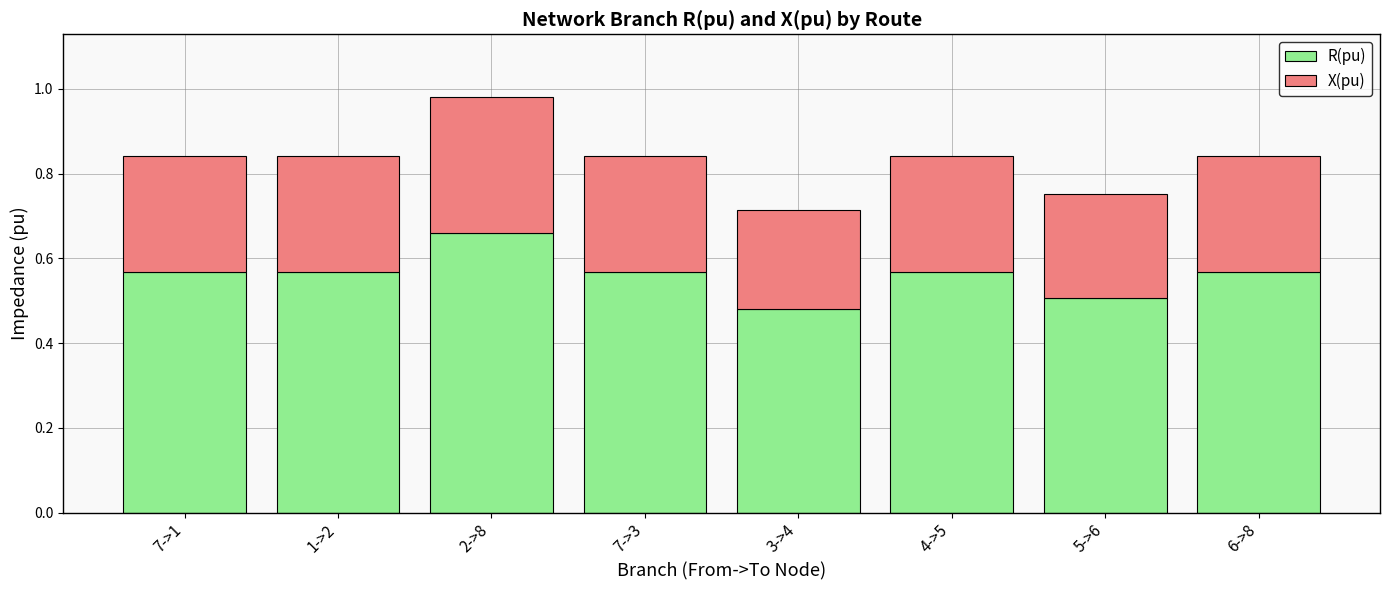

Where is R(pu) nearest to the value 0?

3->4